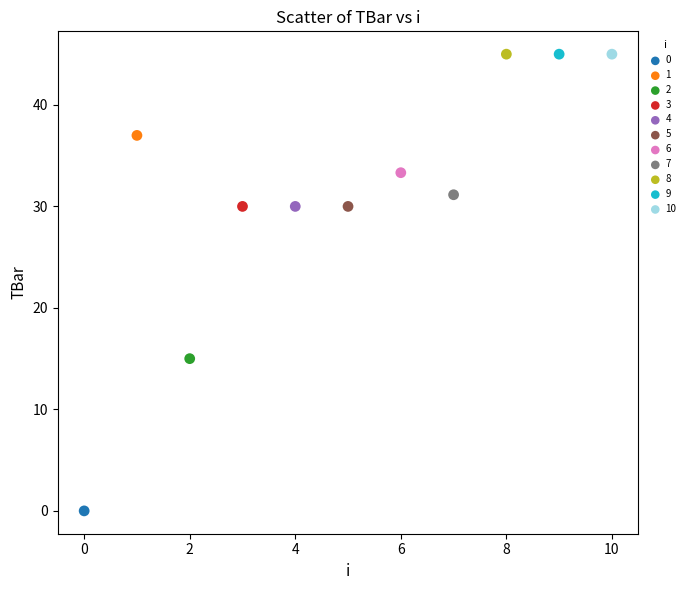

What are all the series names shown in the legend?

0, 1, 2, 3, 4, 5, 6, 7, 8, 9, 10